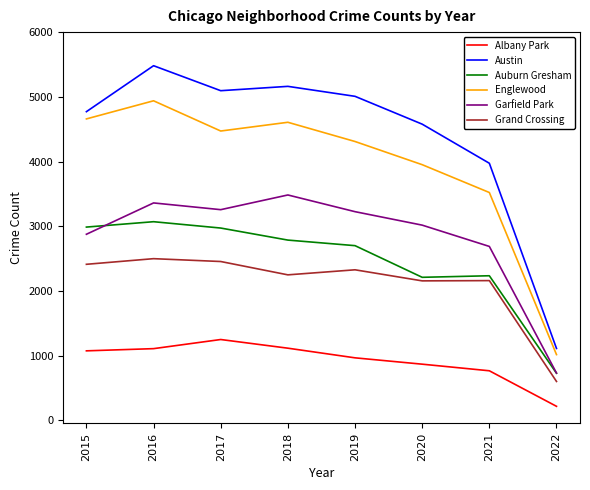

Where is the first local minimum for Garfield Park?

2017